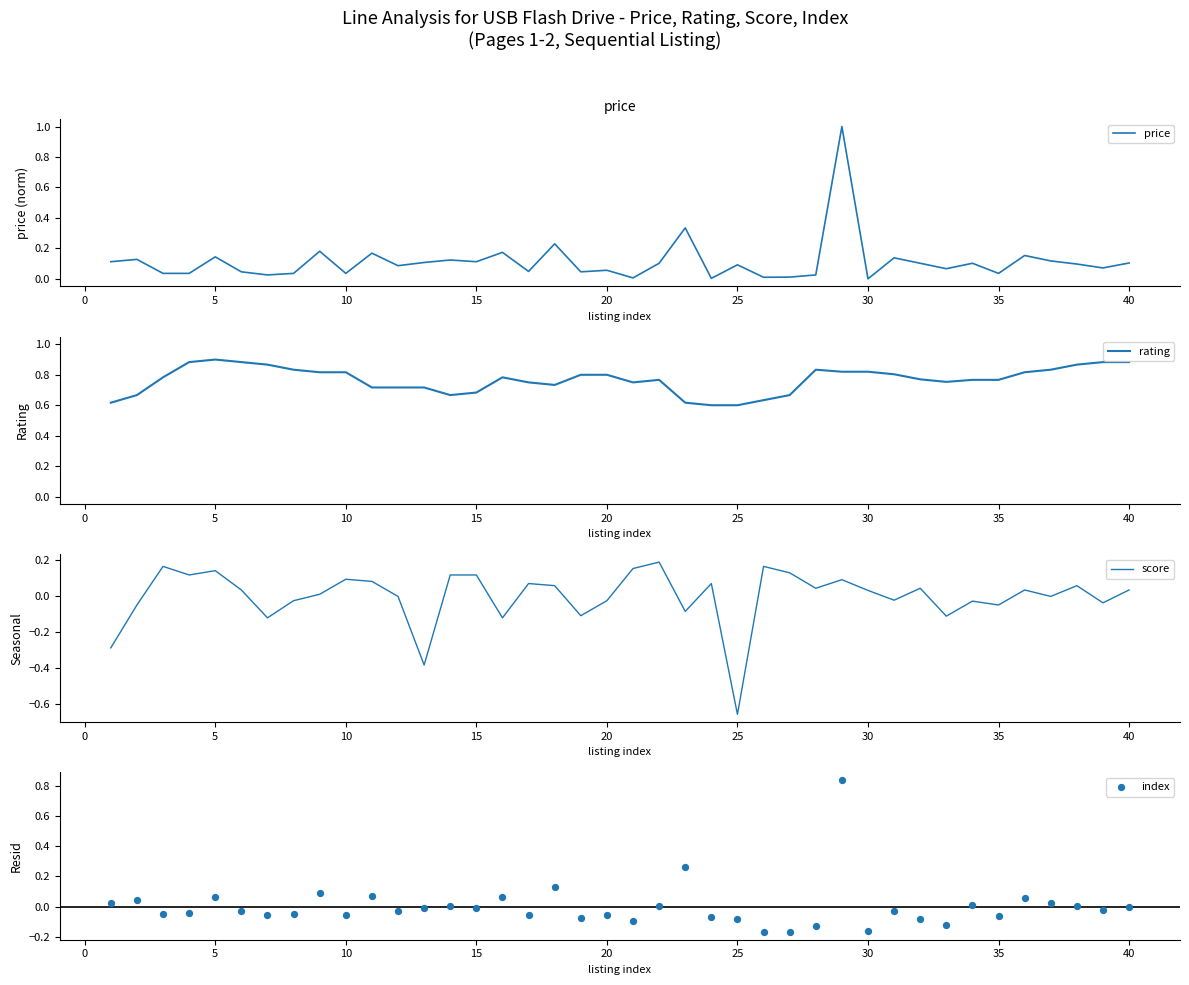

Which series reaches the maximum Y coordinate?

price